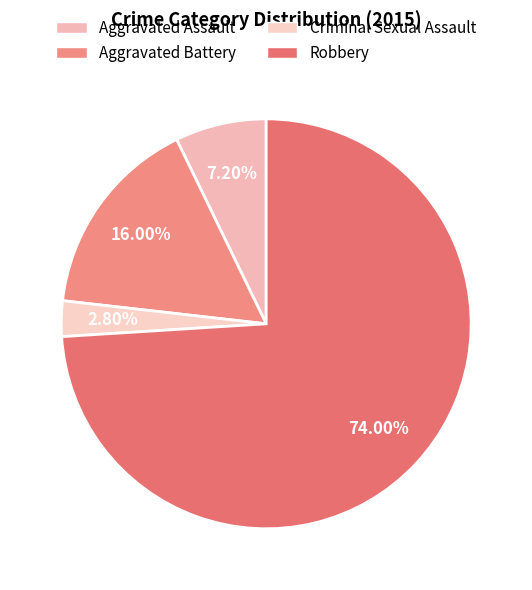

Which category accounts for the majority?

Robbery